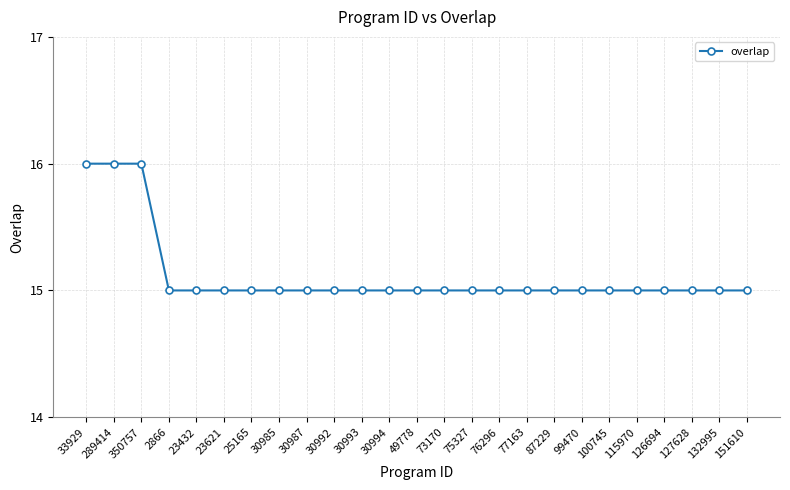

What is the label of the 24th point from the left?

132995